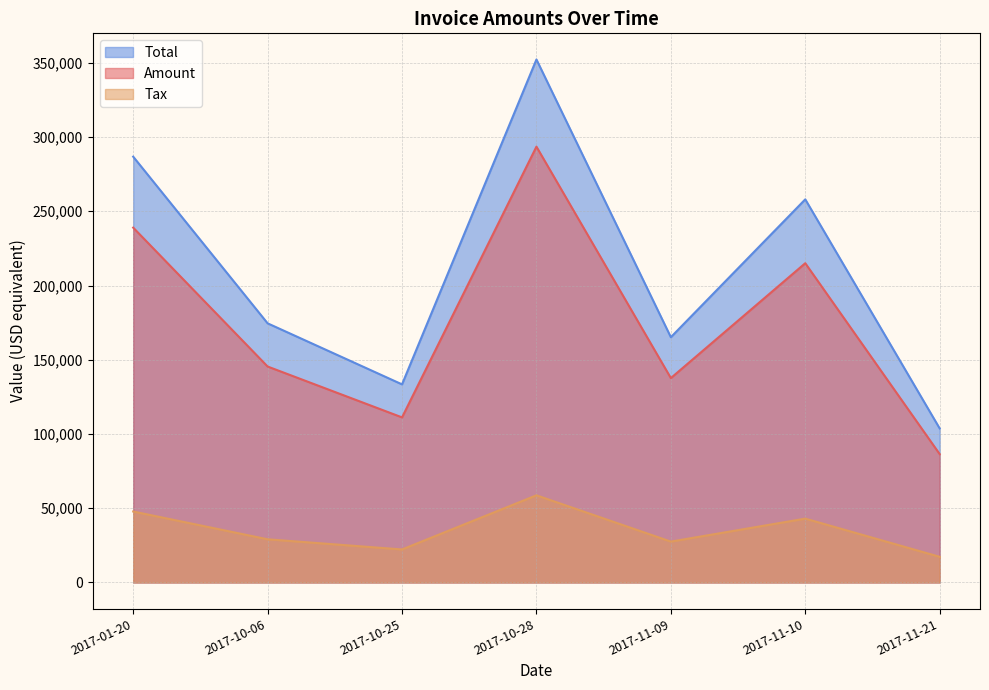

Reading left to right, what are all the values shown in this chart?

Total: 2017-01-20=286772.0	2017-10-06=174532.0	2017-10-25=133422.0	2017-10-28=352224.0	2017-11-09=165186.0	2017-11-10=258023.0	2017-11-21=103740.0
Amount: 2017-01-20=238977.0	2017-10-06=145443.0	2017-10-25=111185.0	2017-10-28=293520.0	2017-11-09=137655.0	2017-11-10=215019.0	2017-11-21=86450.0
Tax: 2017-01-20=47795.4	2017-10-06=29088.6	2017-10-25=22237.0	2017-10-28=58704.0	2017-11-09=27531.0	2017-11-10=43003.8	2017-11-21=17290.0